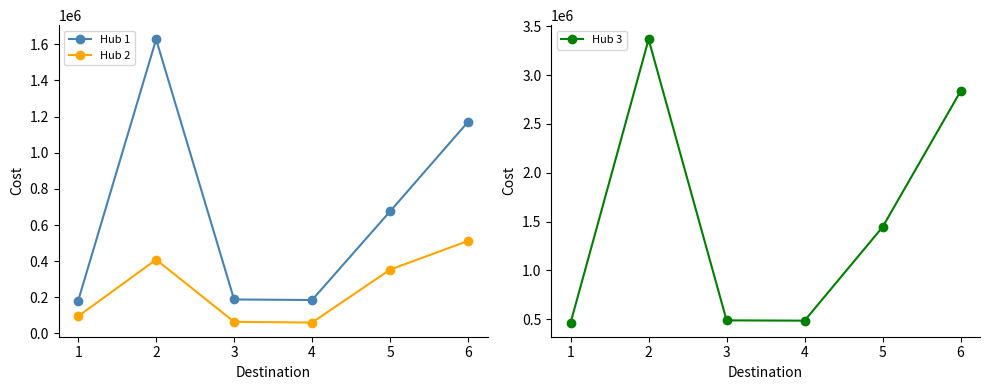

Is the value of Hub 1 at 6 greater than the value of Hub 2 at 2?

Yes